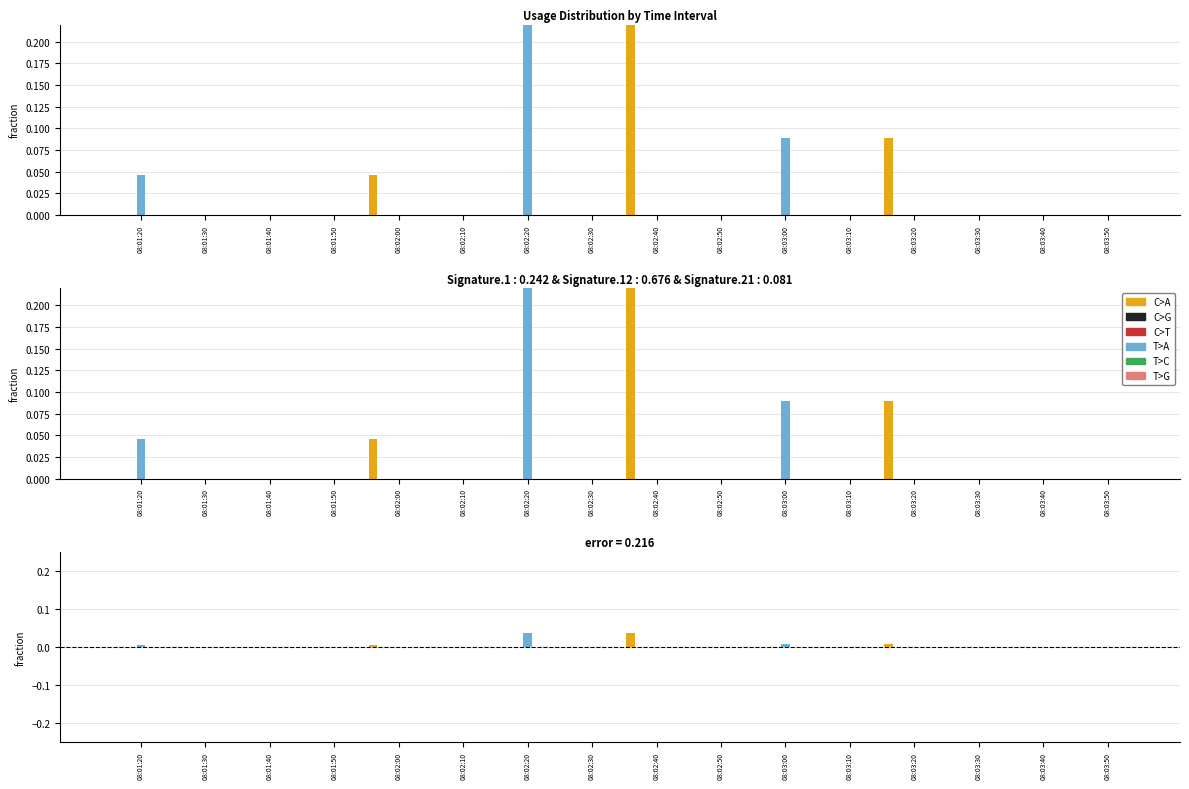

How many bars are there in total?

96